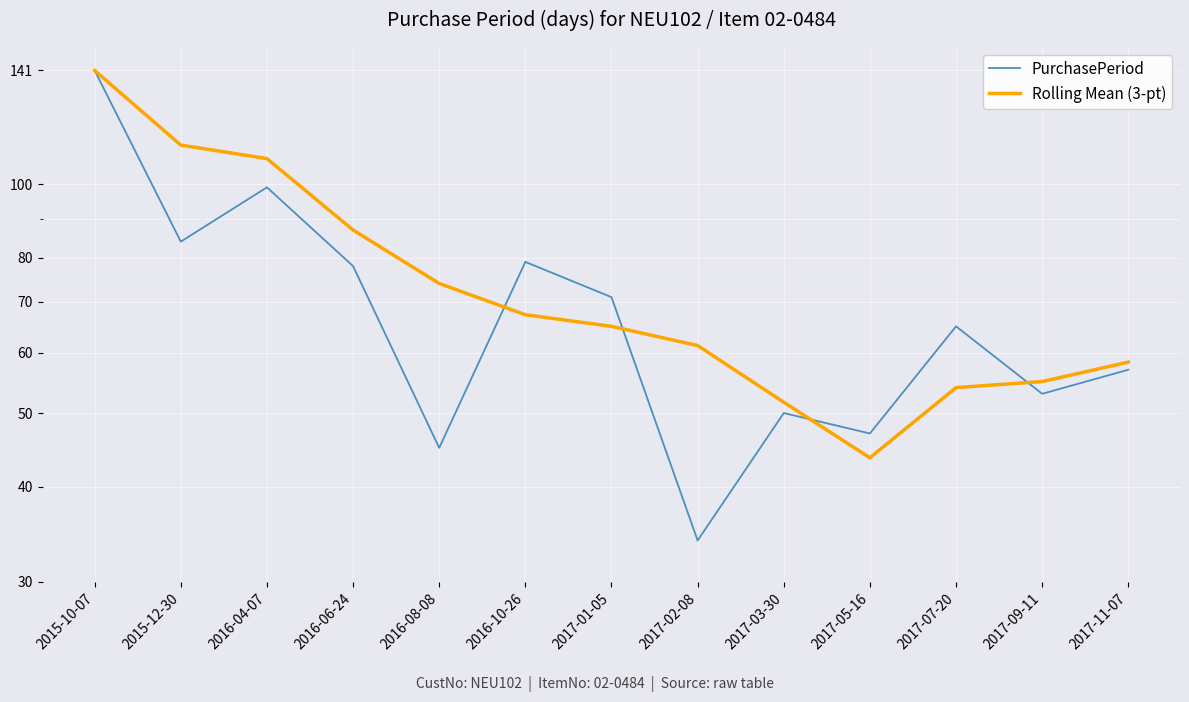

Where does the PurchasePeriod series first go above 65?

2015-10-07